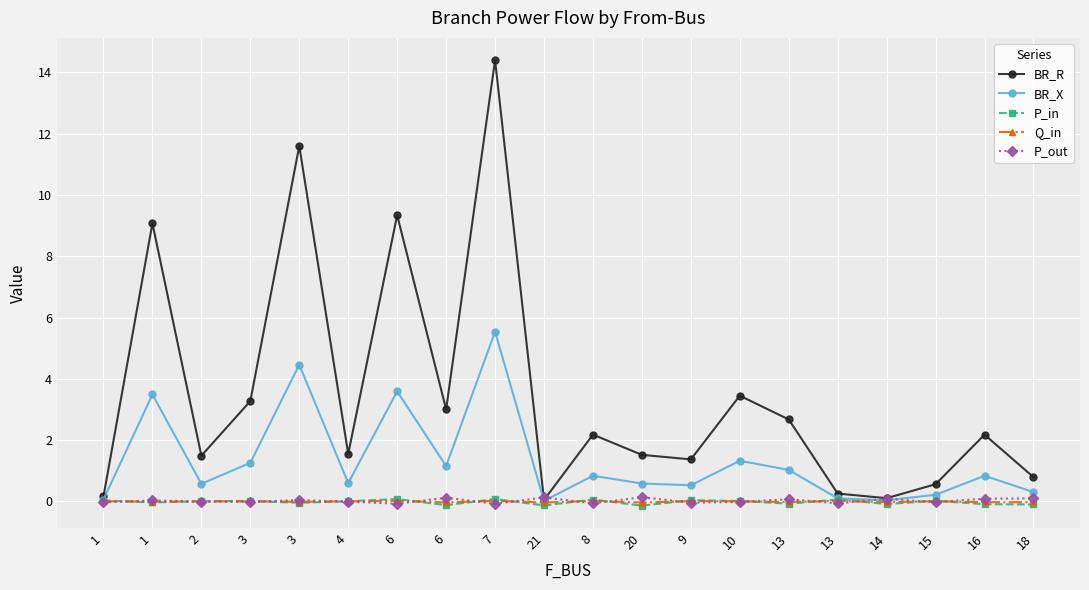

Does the chart have visible grid lines?

Yes